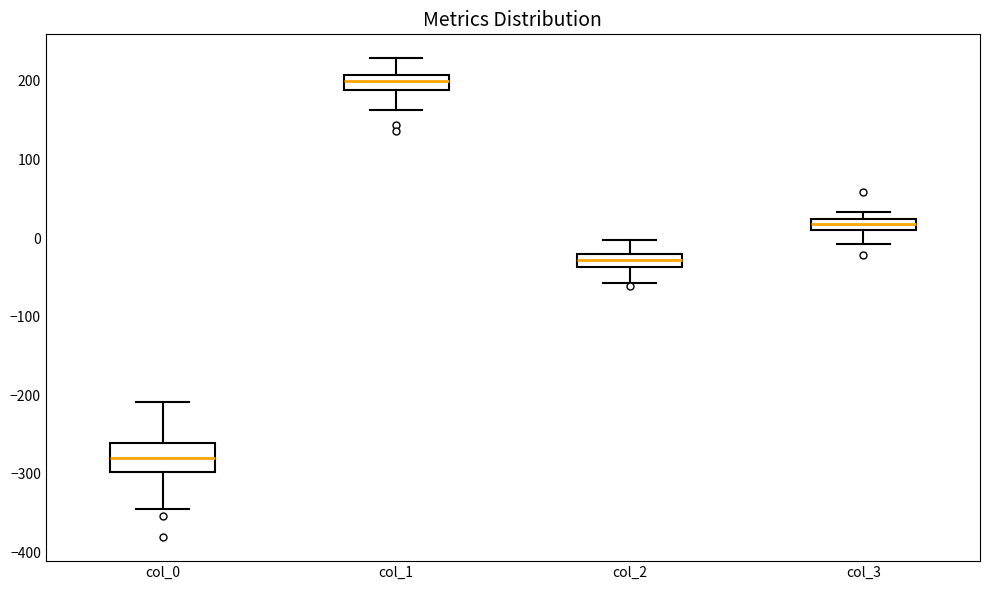

Comparing the boxes themselves (not the whiskers), which one is the tallest?

col_0